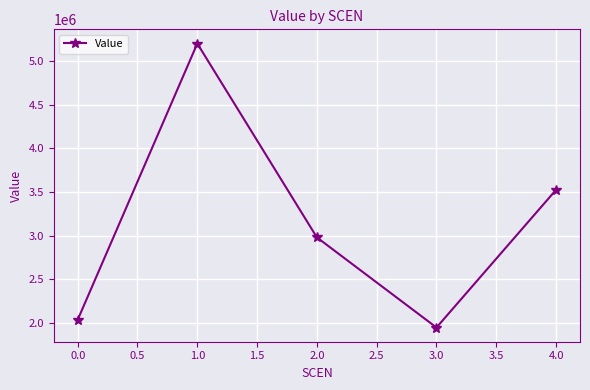

What is the label of the 3rd point from the left?

2.0